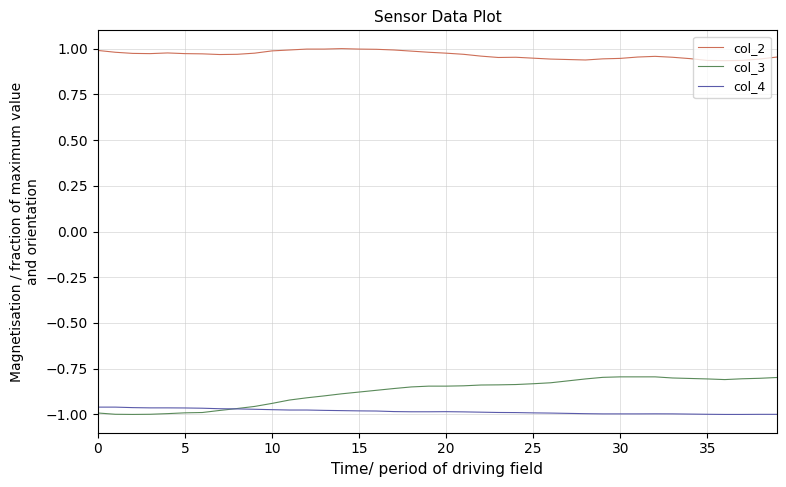

Which series has the widest spread of values?

col_3